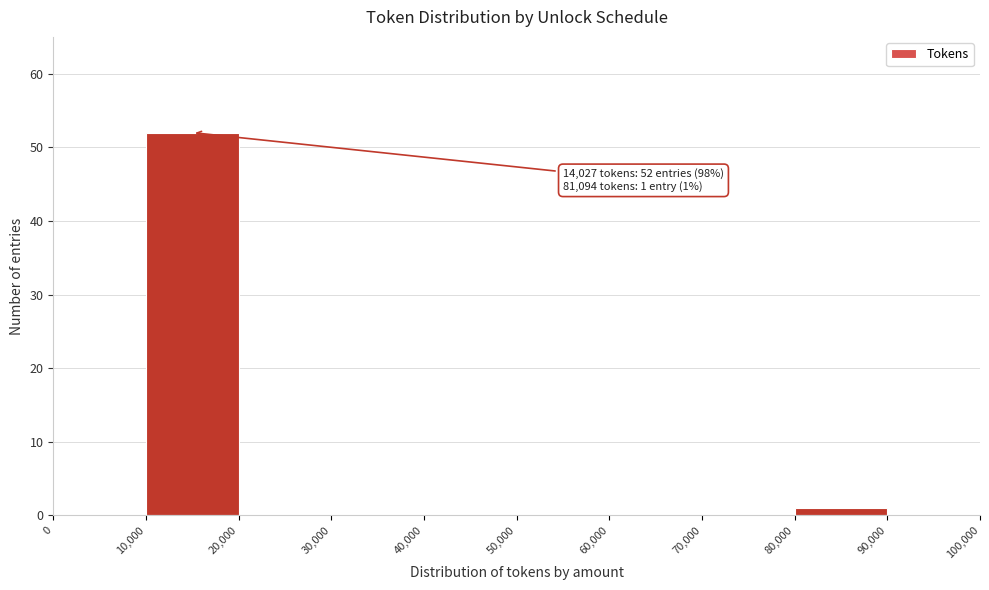

Over which range of the x-axis is the bar tallest?

10,000 to 20,000